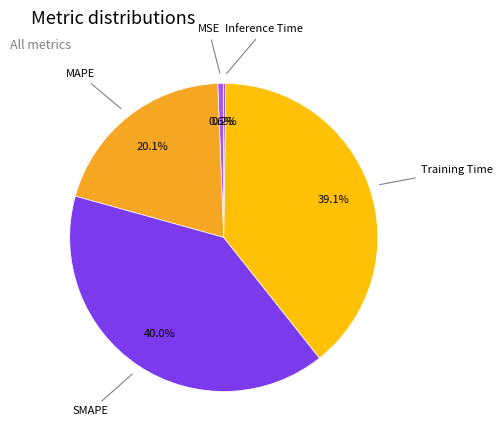

Does any single category account for the majority?

No